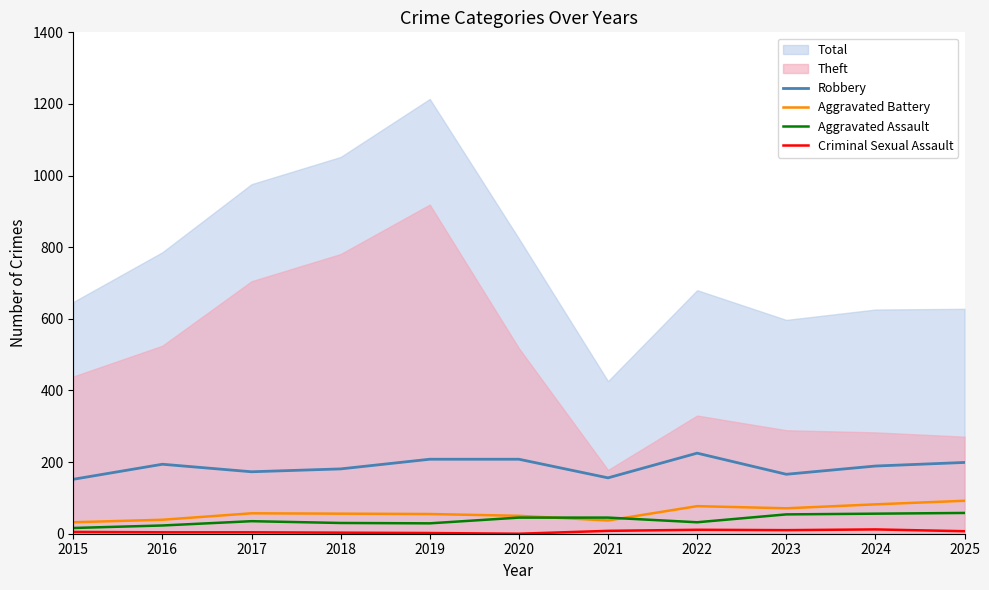

How many lines are shown in the chart?

6